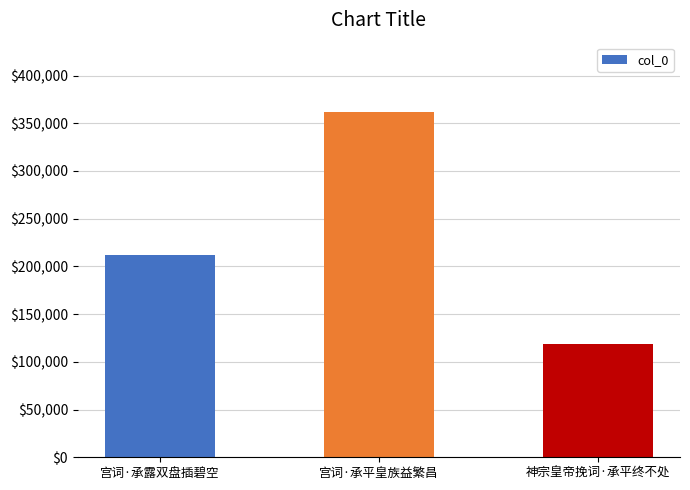

How many bars are there in total?

3